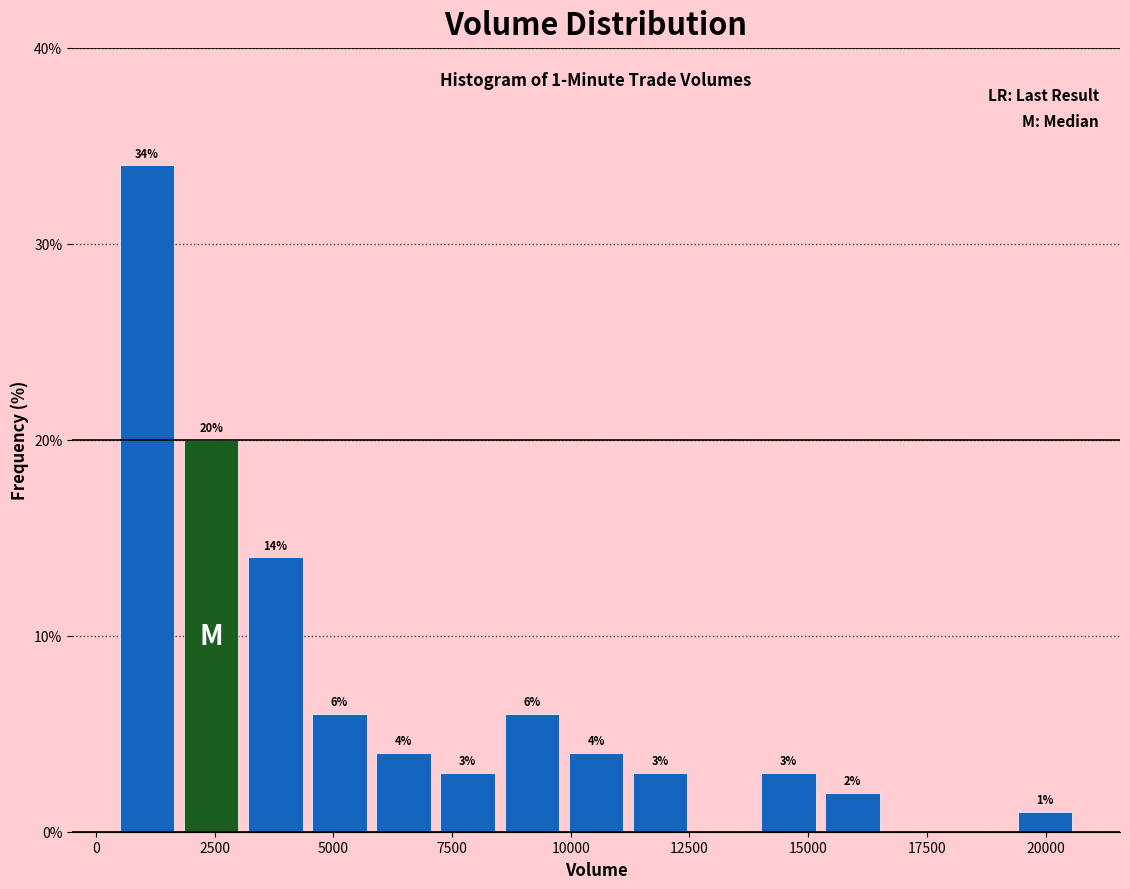

Around what value on the x-axis is the tallest bar? Give the approximate position of its centre, as read against the axis.

1000